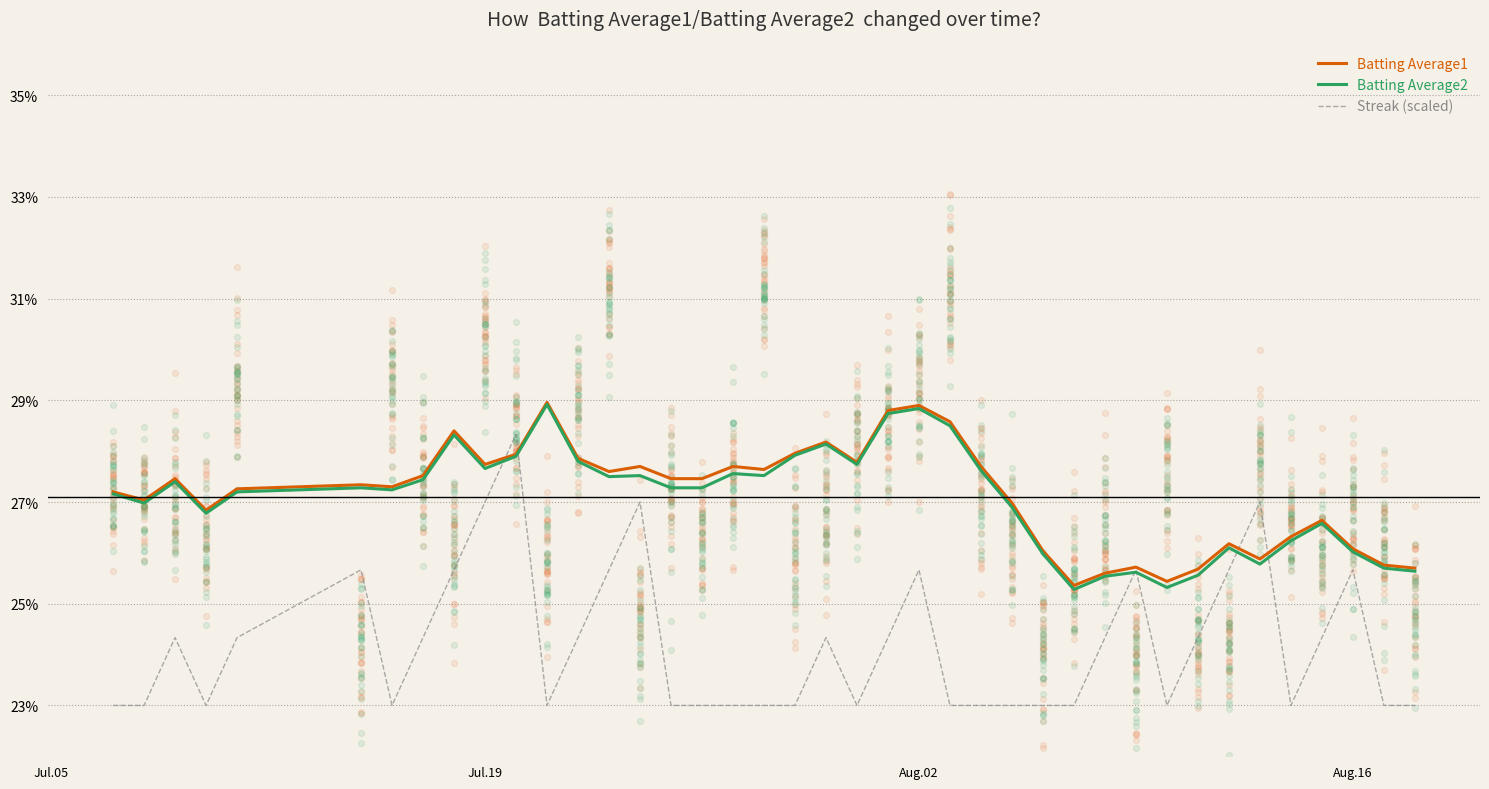

Which series has the largest Y range (max minus min)?

Streak (scaled)